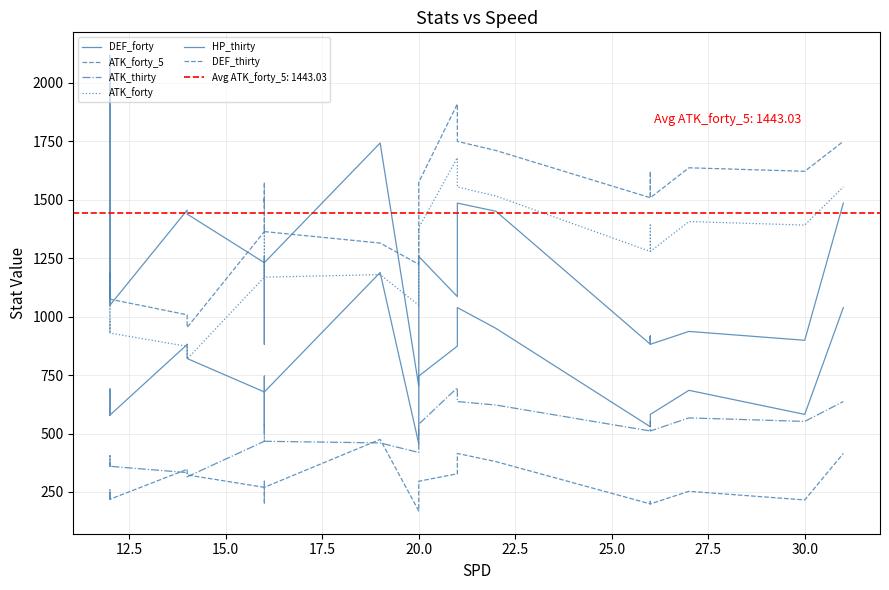

What is the label of the 7th point from the left?

25.0